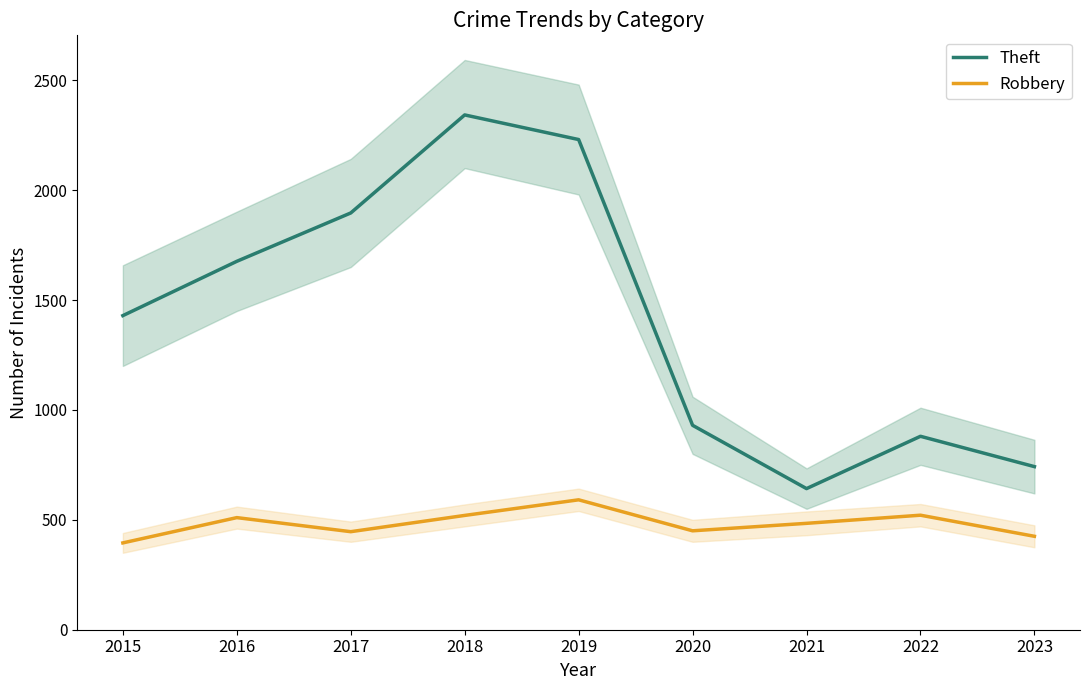

What is the lowest value of the Robbery series?

395